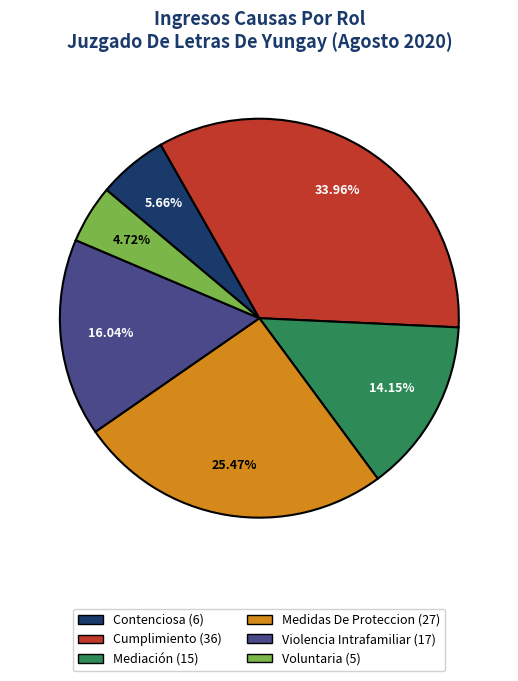

Does Voluntaria account for over 50% of the chart?

No